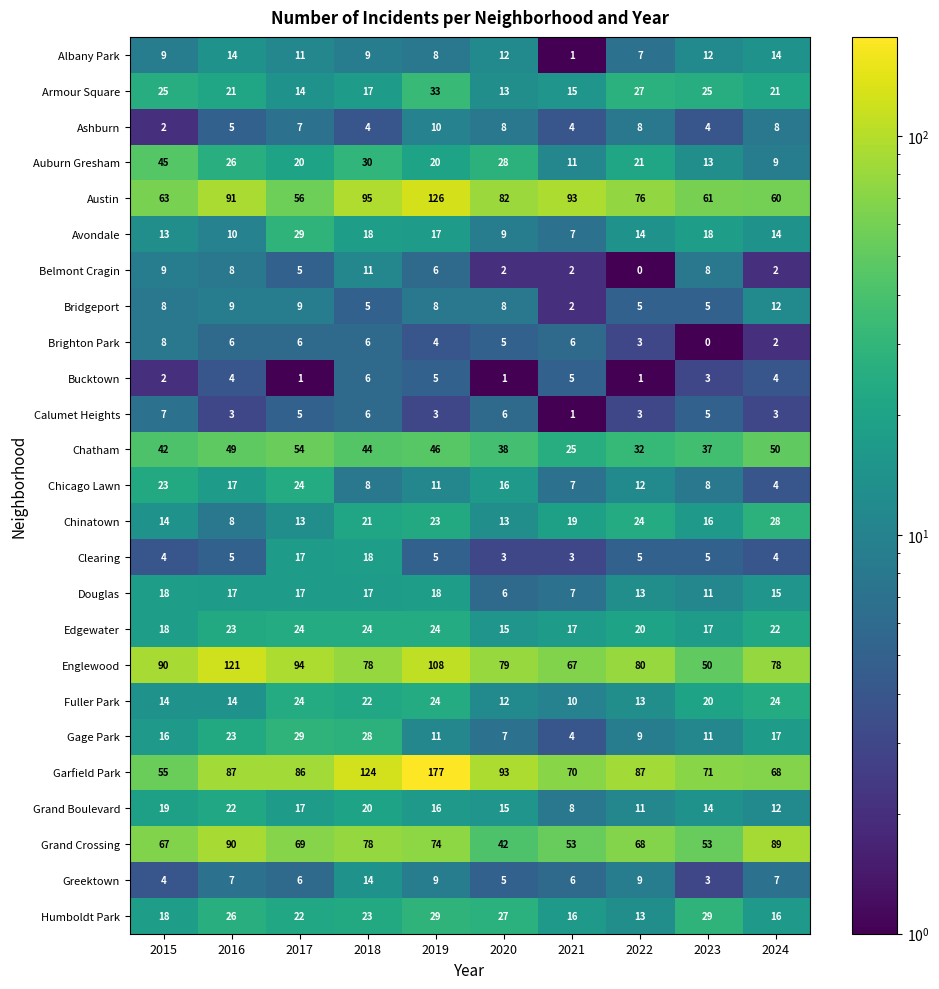

At which category is the sum across all series the highest?

2019